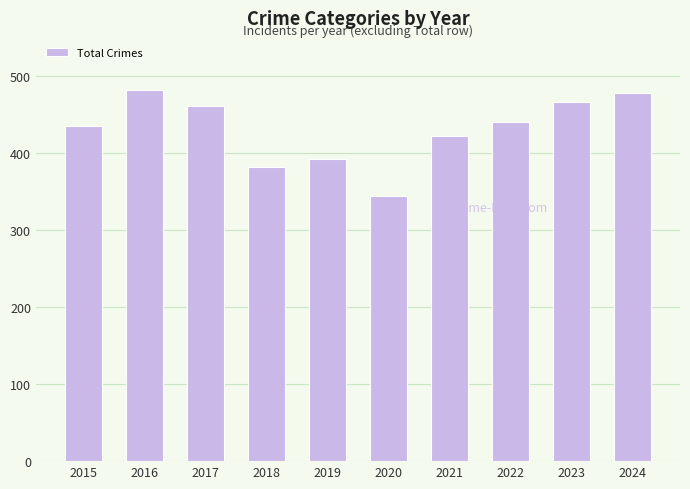

Reading left to right, list all the values displayed in this chart.

2015=435	2016=482	2017=462	2018=382	2019=392	2020=345	2021=422	2022=441	2023=467	2024=479